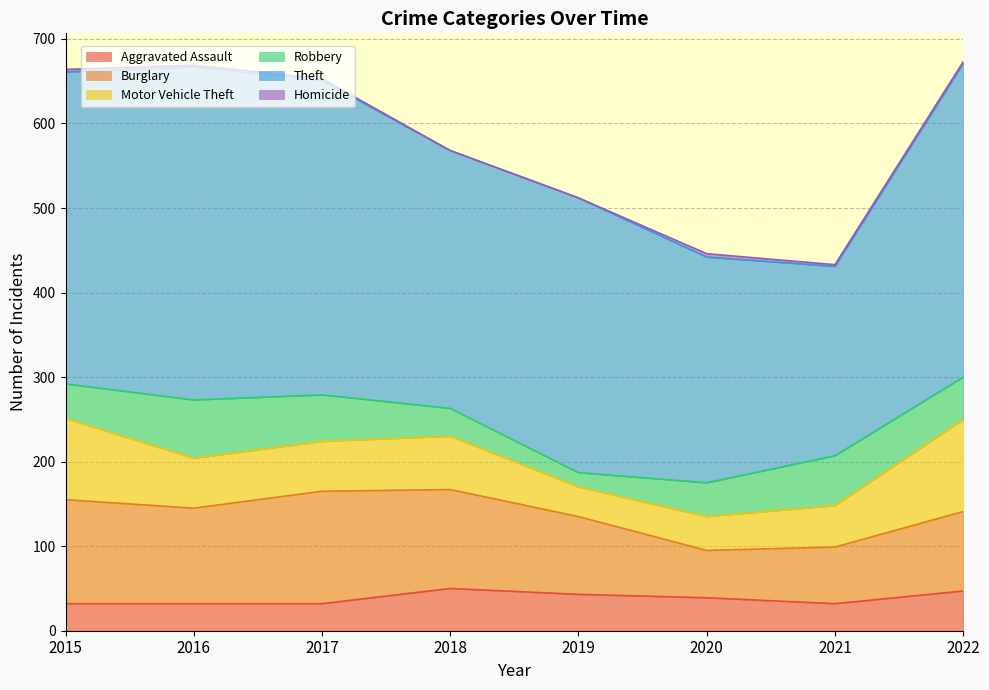

What is the average value of the Homicide series?

2